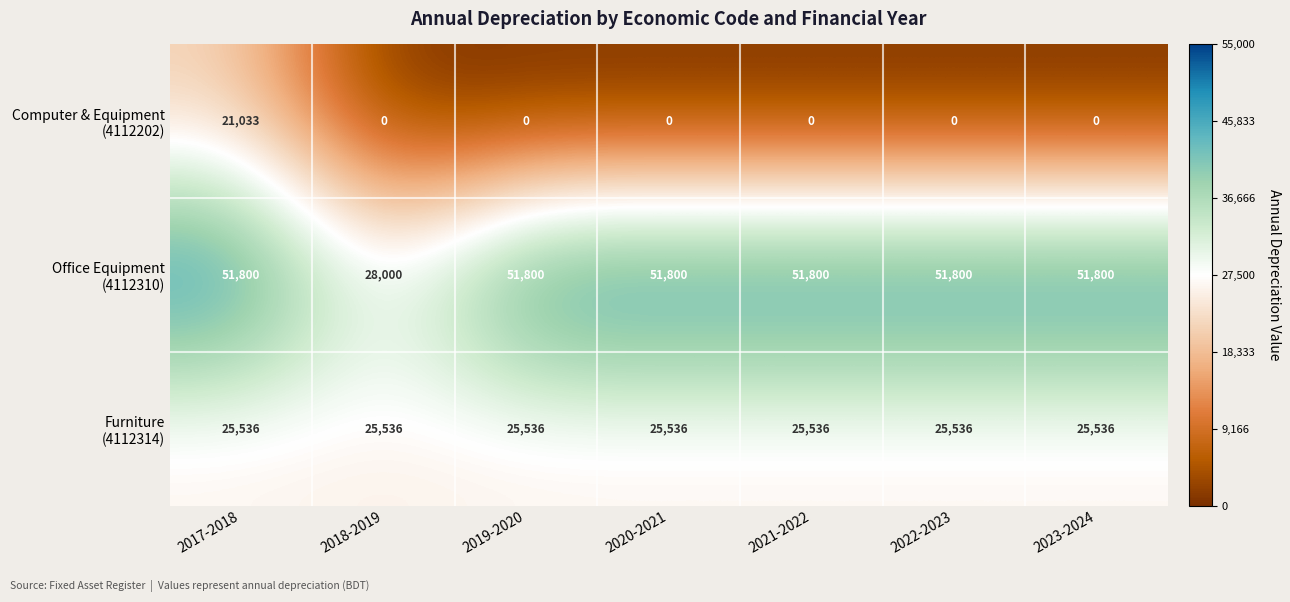

At which category is the sum across all series the highest?

2017-2018